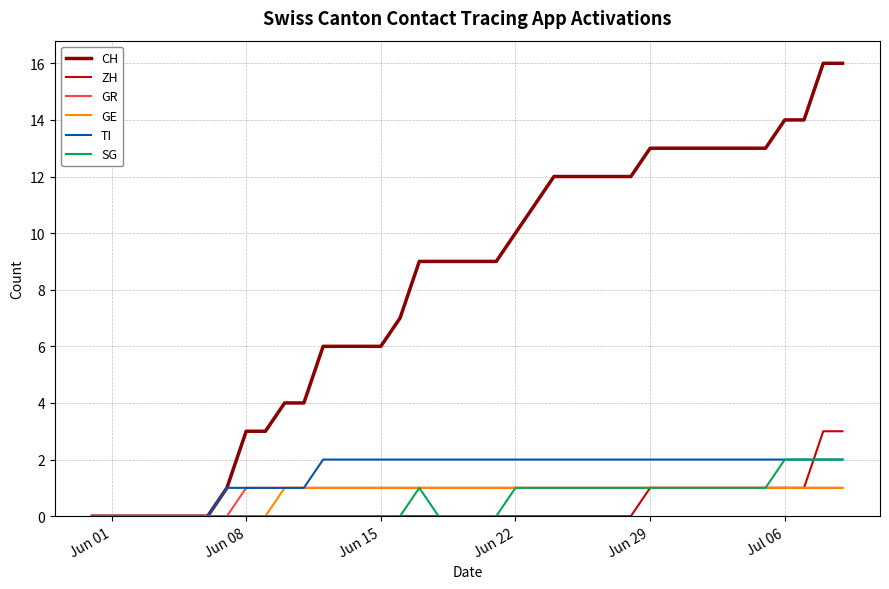

What are all the series names shown in the legend?

CH, ZH, GR, GE, TI, SG